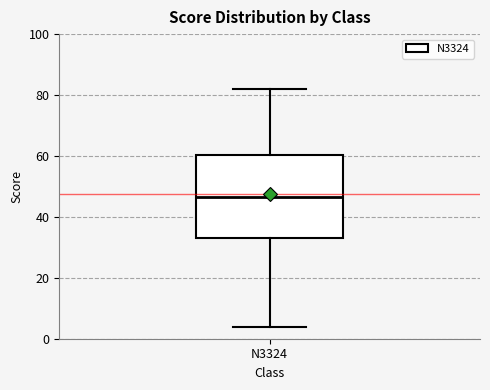

Read this box plot against the y-axis: the position of the median line, the range covered by the box, and the ends of both whiskers. The values are not printed on the chart, so give them approximately, as read against the axis.

median 46, box 34 to 60, whiskers 4 to 82